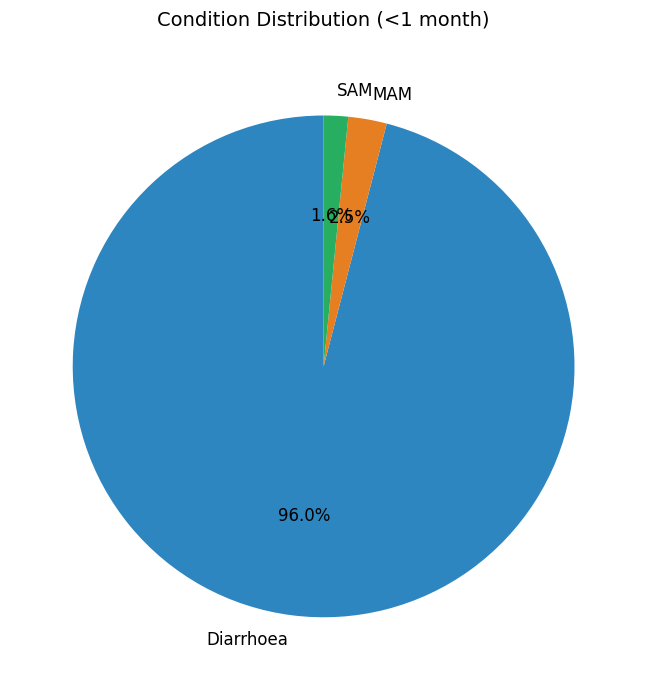

Is there any slice that represents more than half of the pie?

Yes